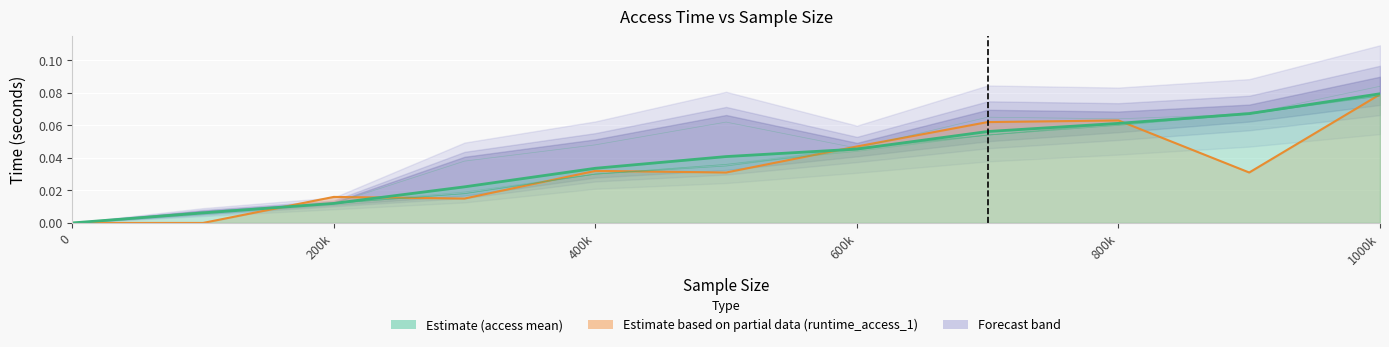

How many categories are shown in the chart?

11